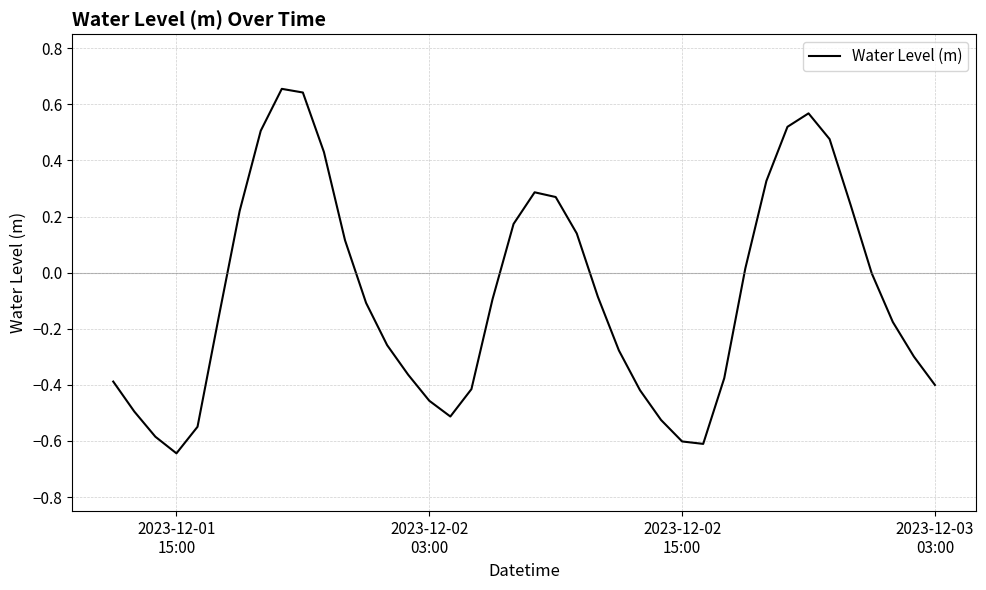

What is the difference between the maximum and minimum values?

1.3